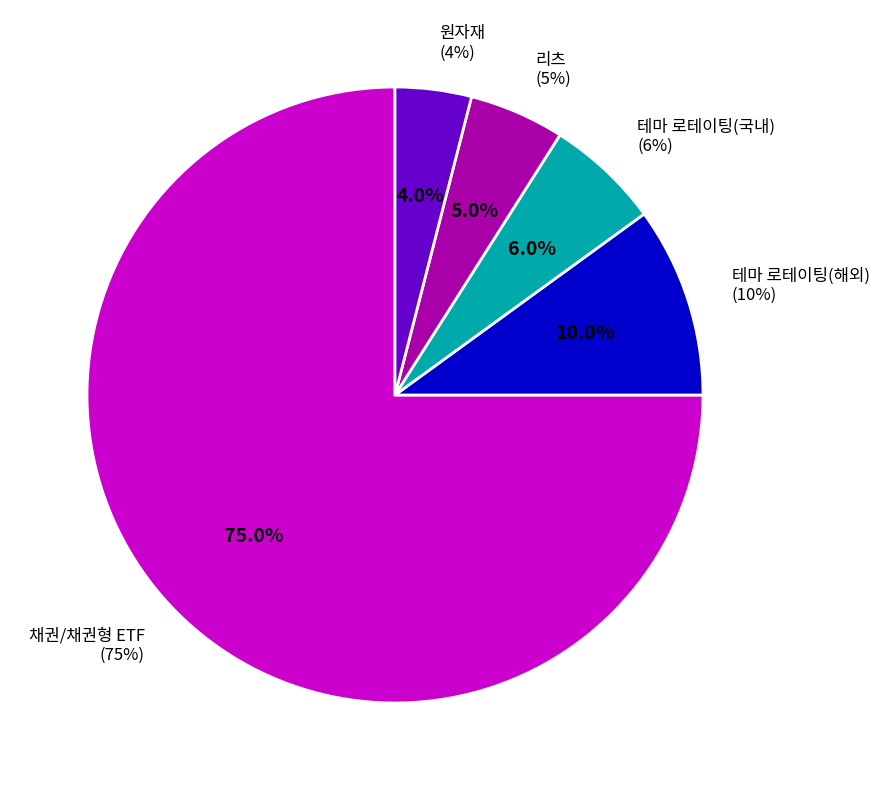

To the nearest percent, what is the average slice percentage?

20%